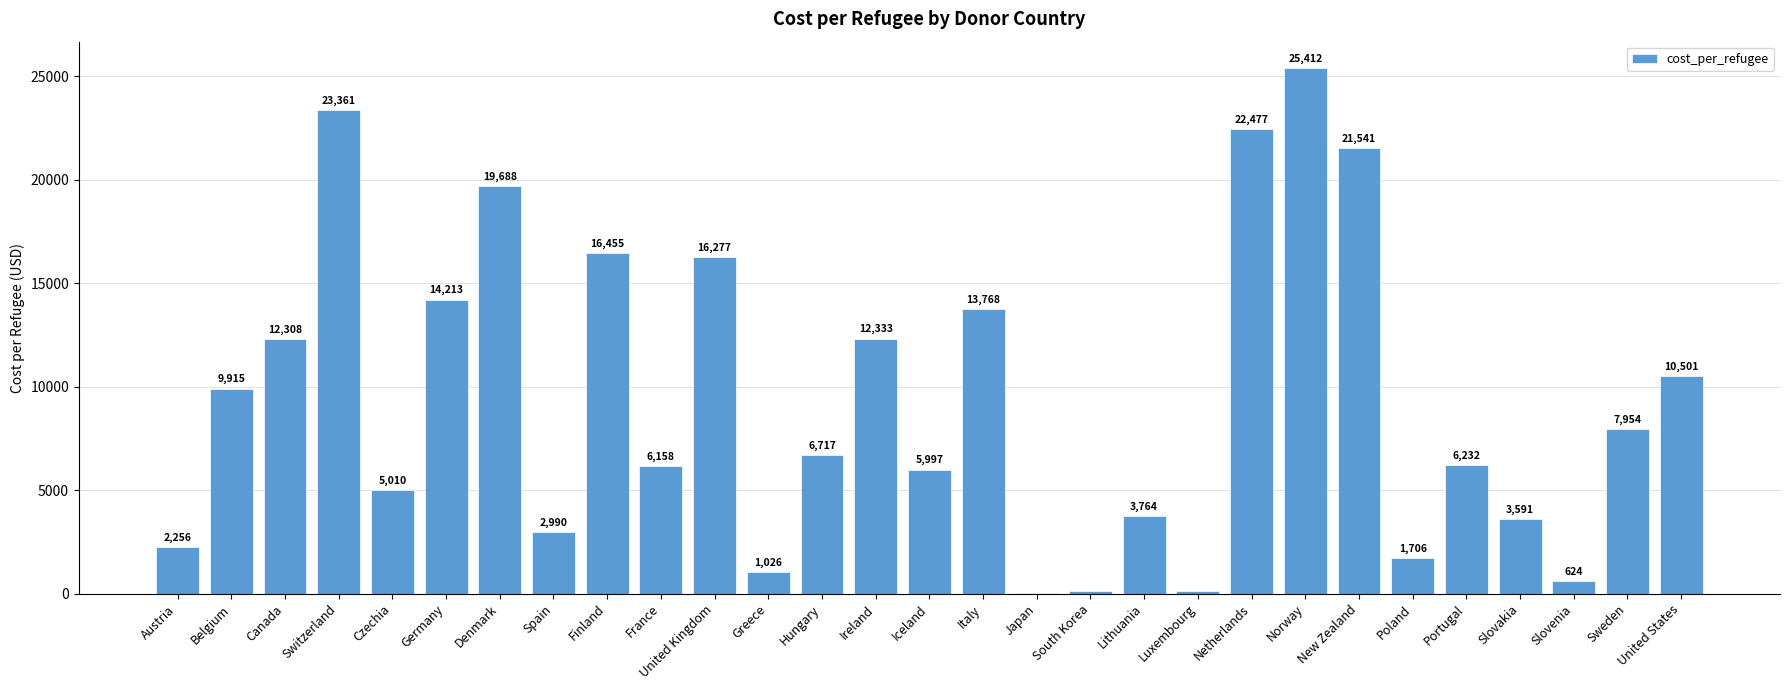

Between Luxembourg and United Kingdom, which is larger?

United Kingdom